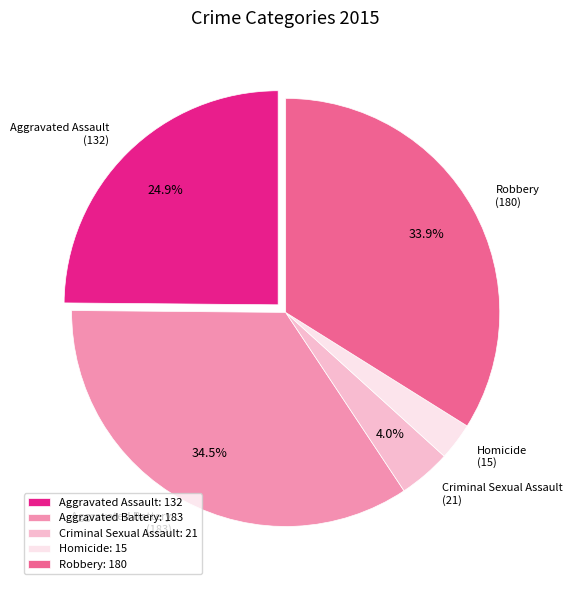

Is there a majority slice in this chart?

No